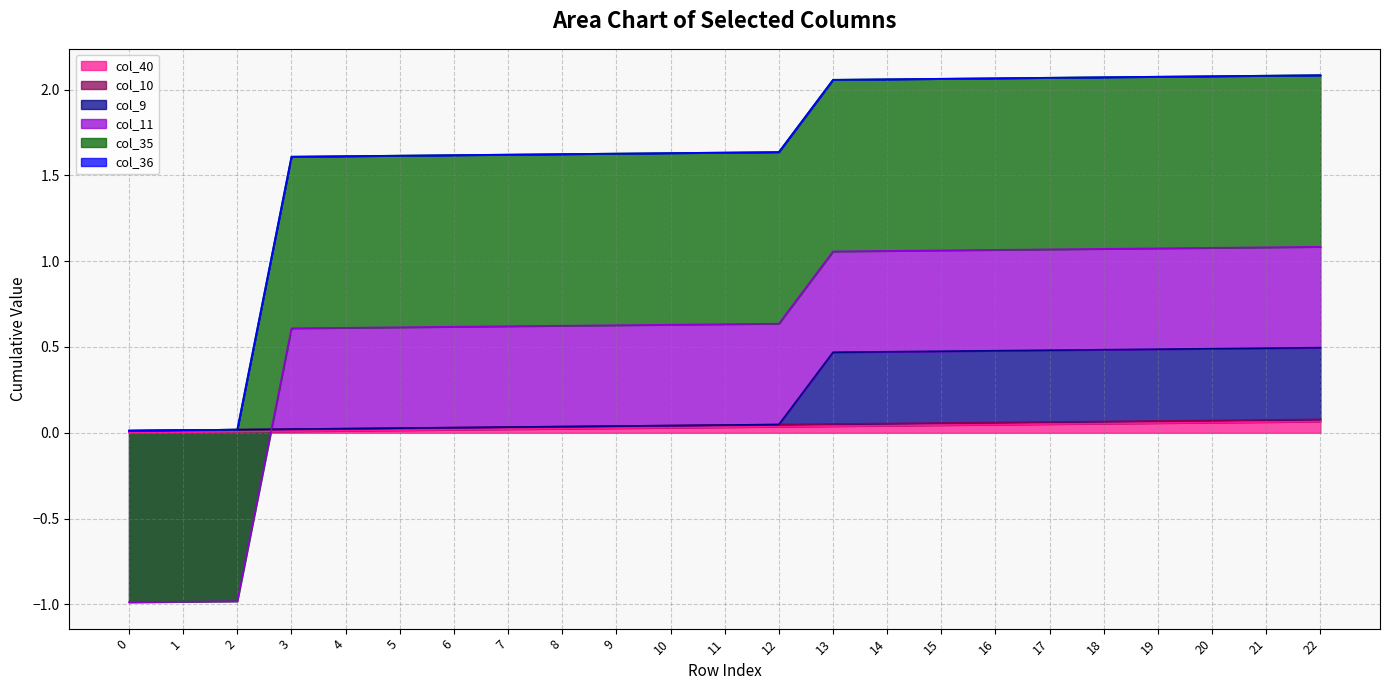

Which series has the largest range (max minus min)?

col_11